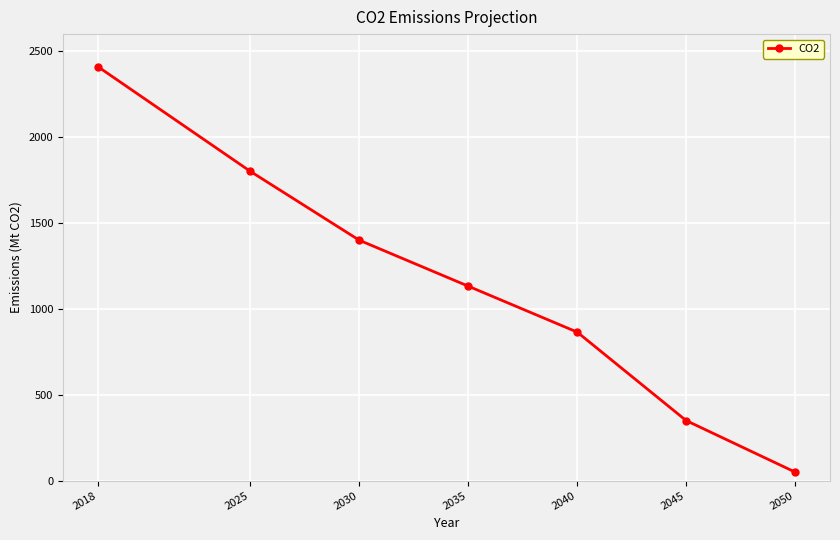

Where is the data nearest to the value 1230?

2035